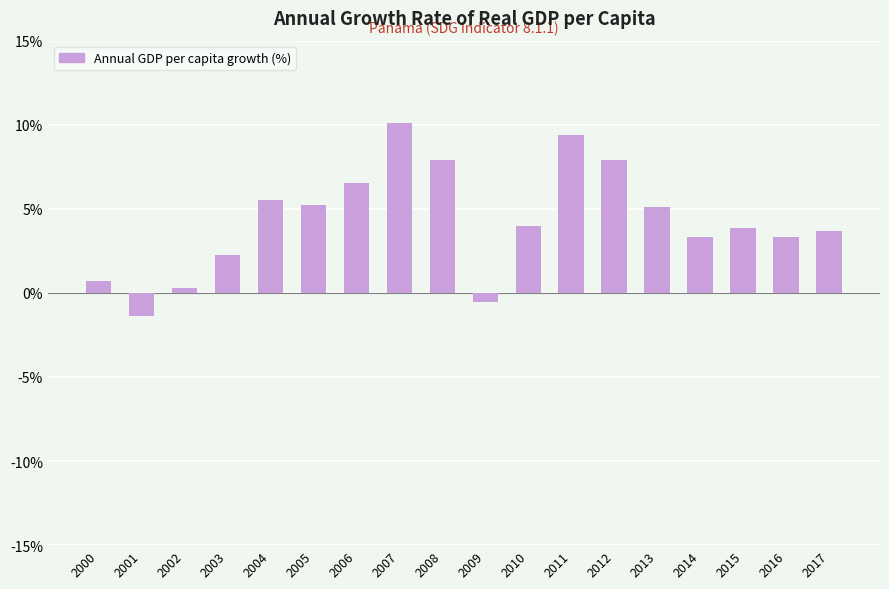

How many categories are shown in the chart?

18